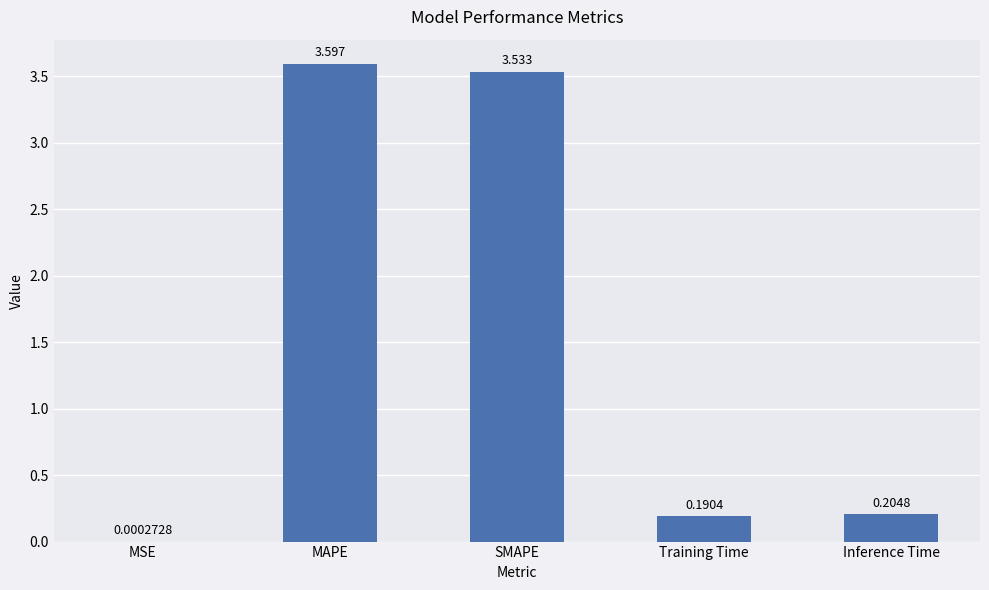

Between SMAPE and MSE, which is larger?

SMAPE